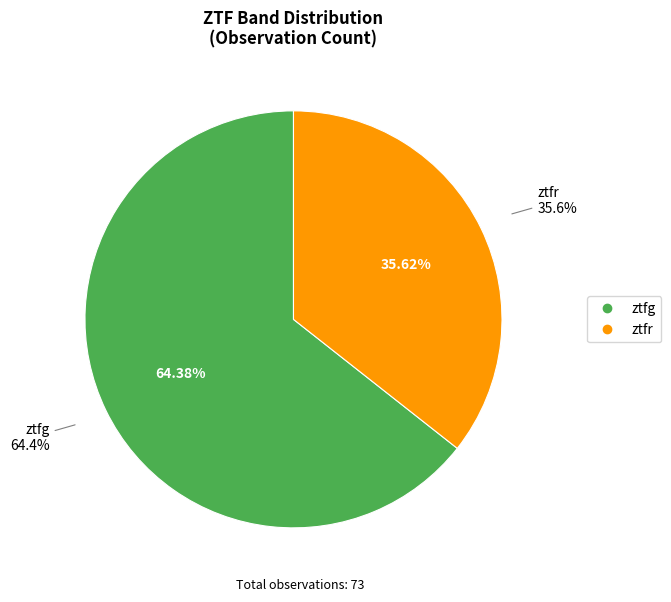

Count the number of slices in the pie.

2